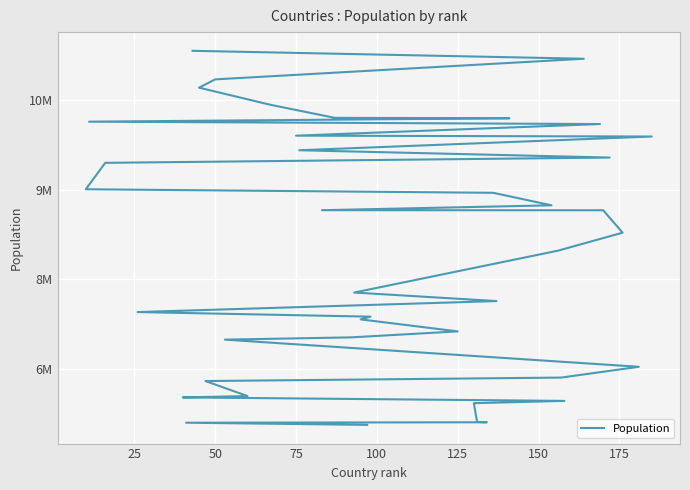

How many values are below 8278724?

20